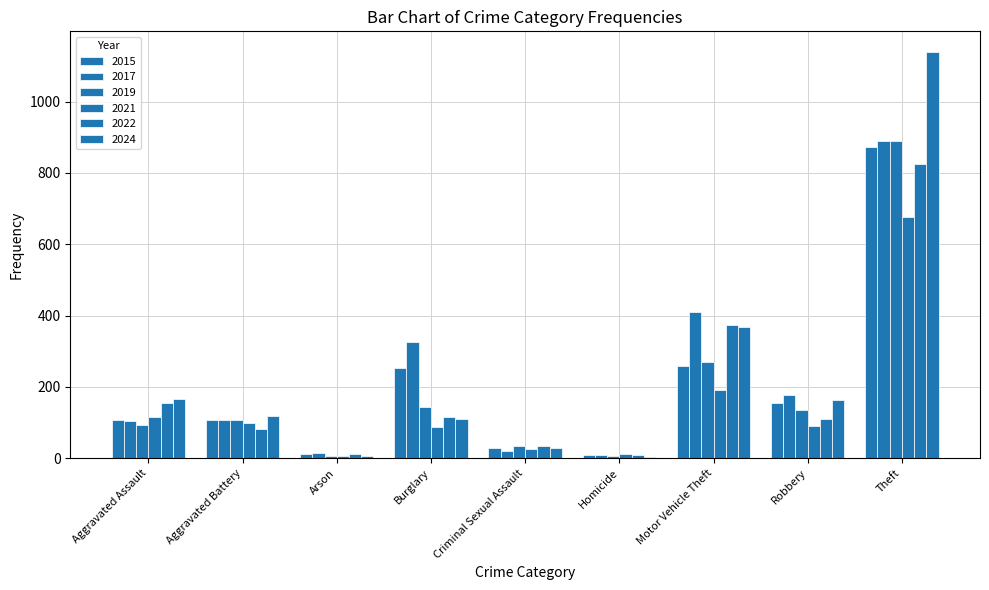

What is the total value across all series at Robbery?

831